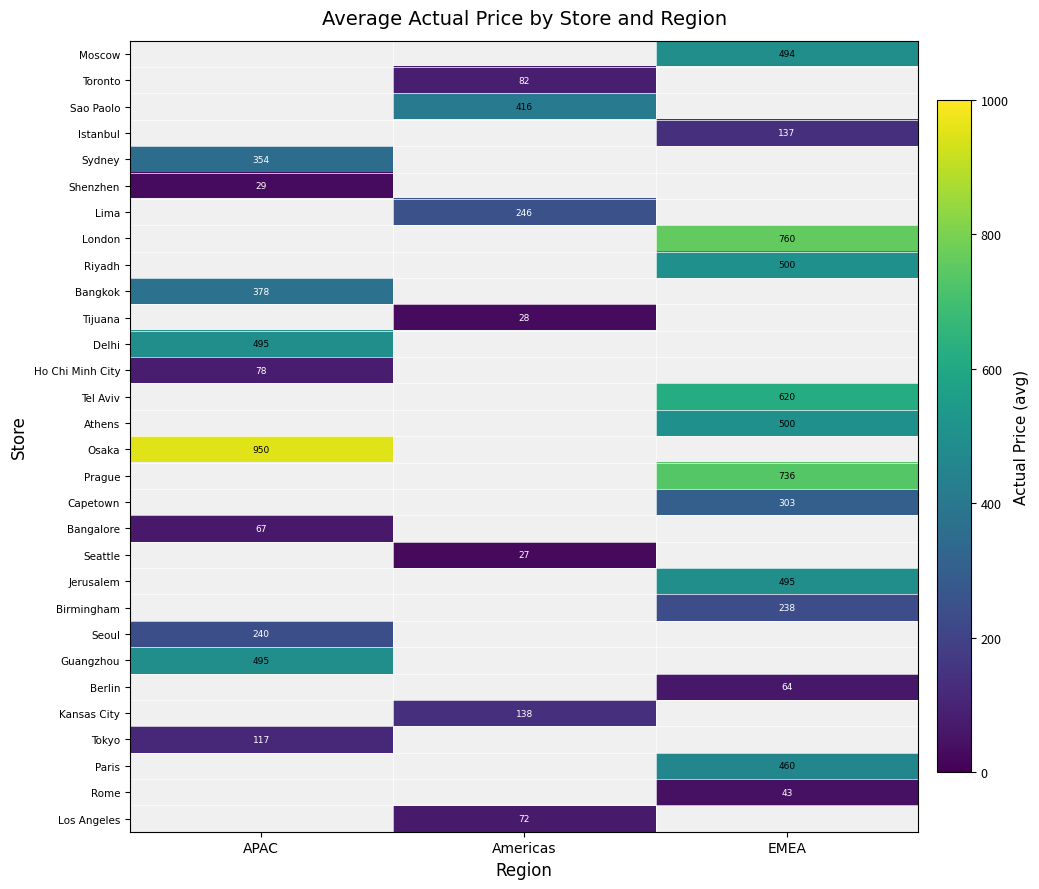

The Bangkok series shows 378.0 at APAC. True or false?

True